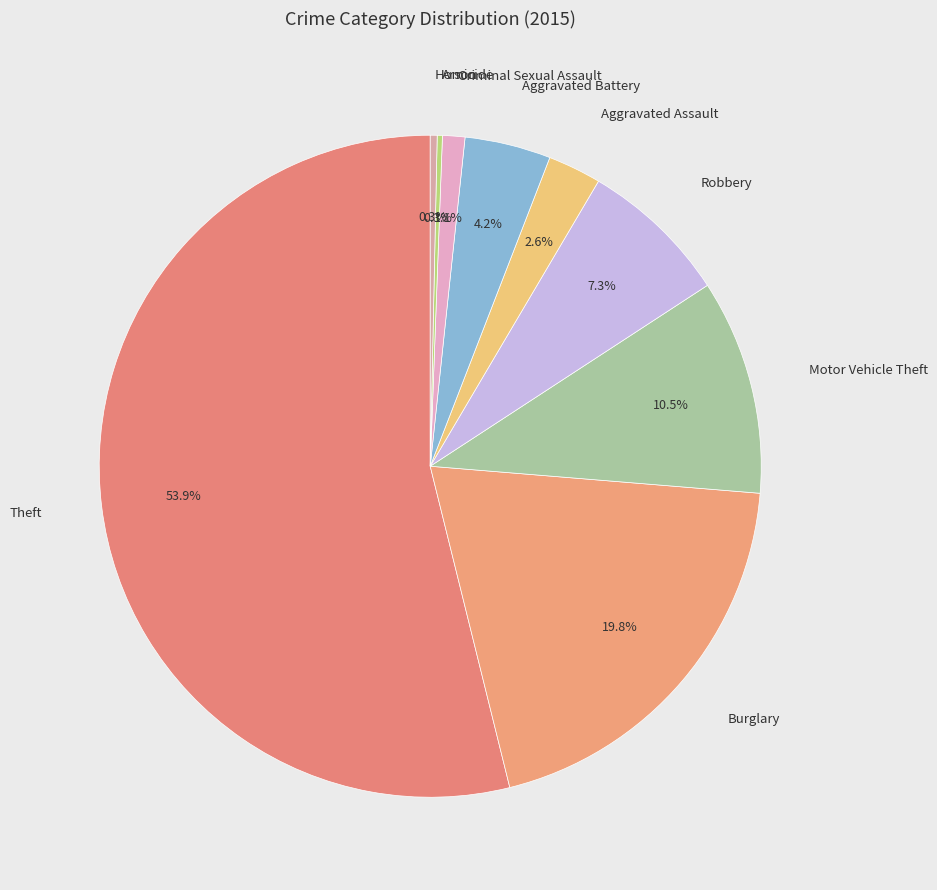

Which slice is the largest?

Theft